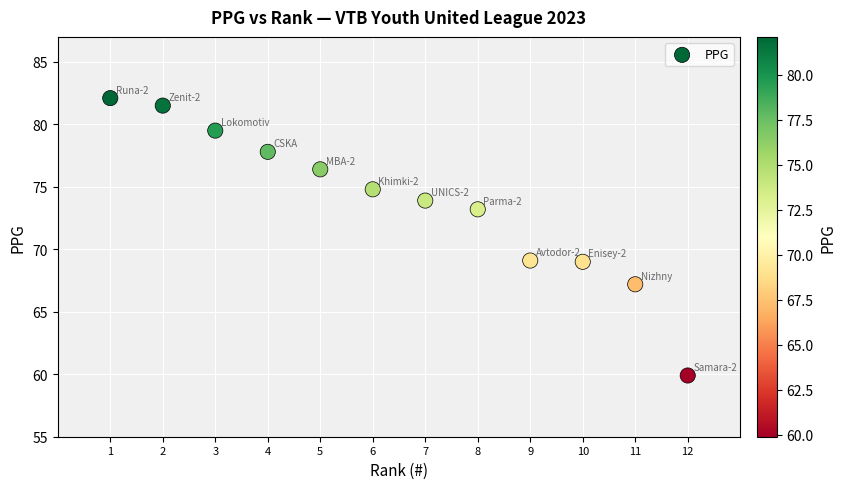

What is the average X value?

6.5